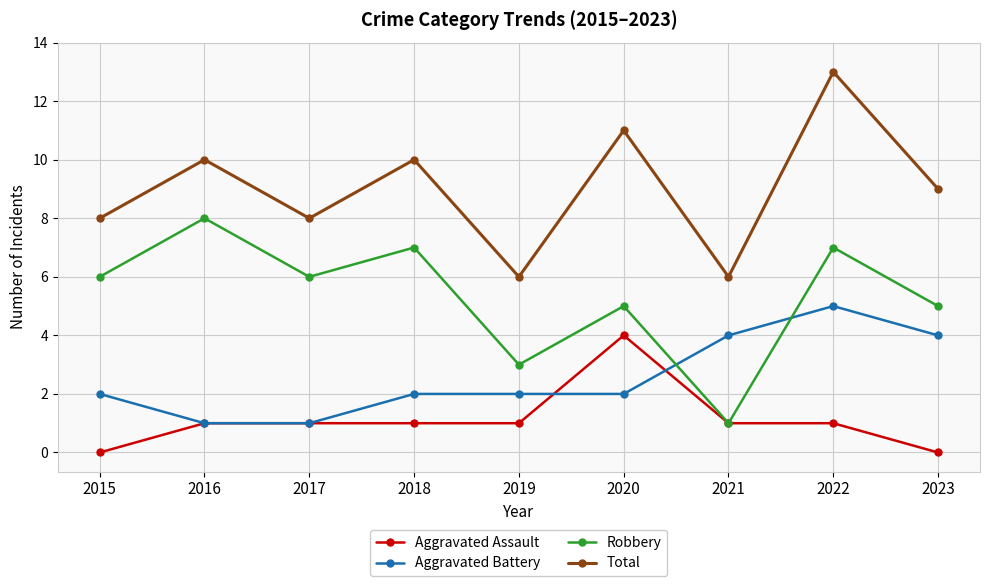

The Aggravated Assault series shows 1 at 2018. True or false?

True